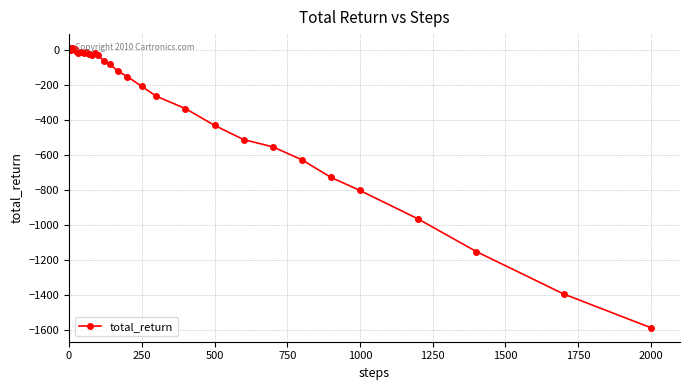

What is the difference between the maximum and minimum values?

1593.5